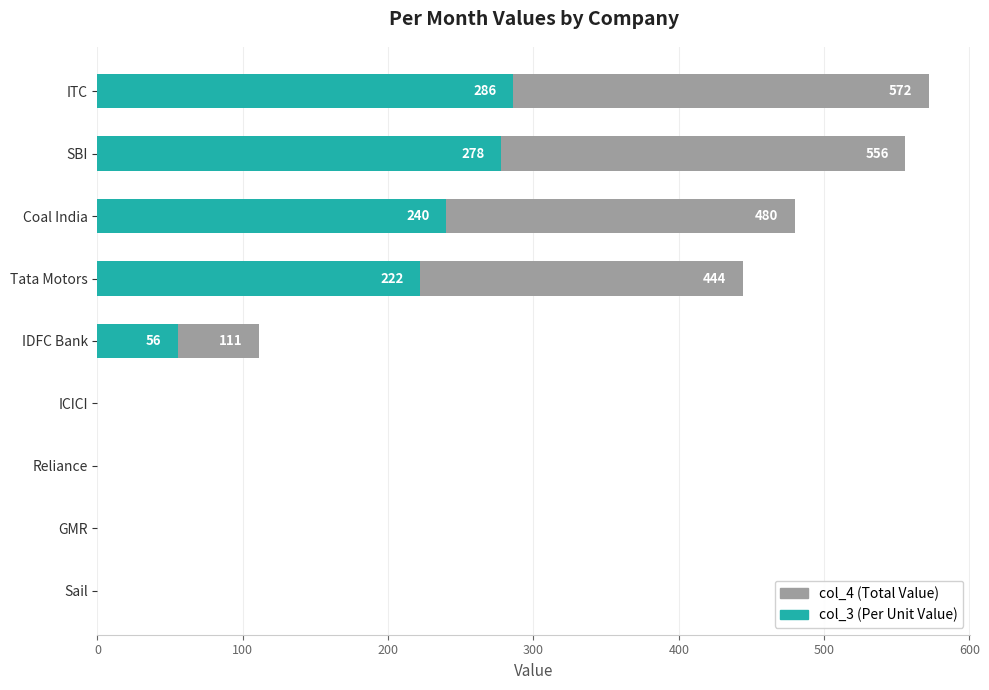

Which series has the widest spread of values?

col_4